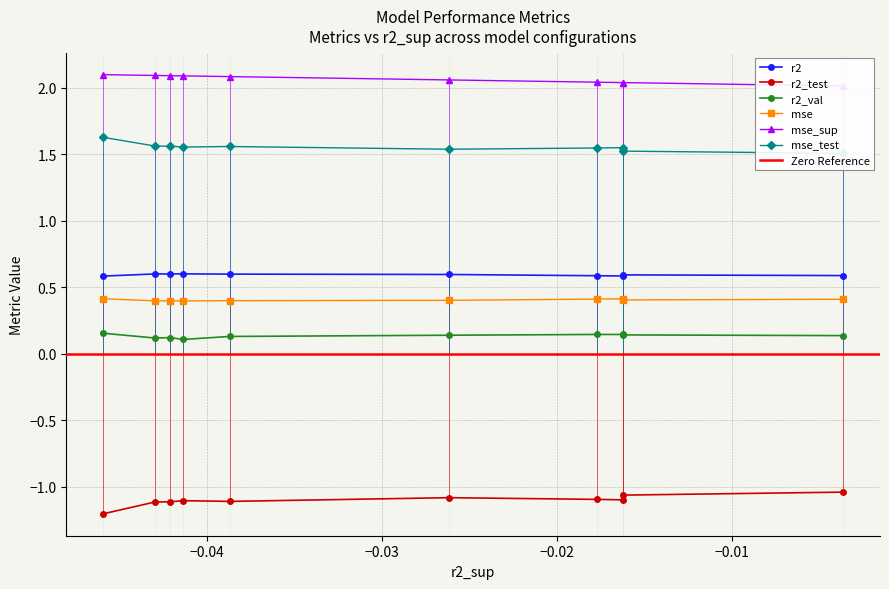

What is the value of the mse point at the 1st from the left?

0.4